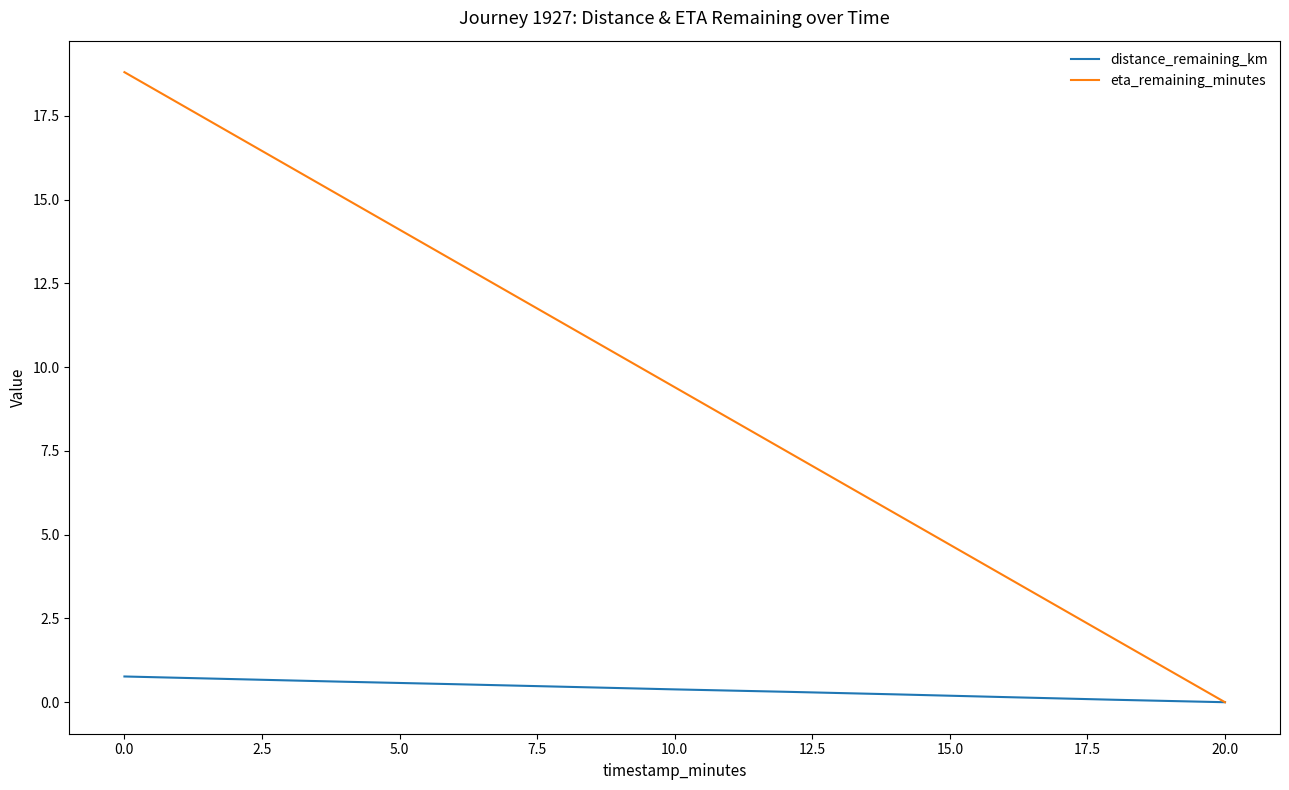

What is the difference between the maximum and minimum values in the eta_remaining_minutes series?

18.8